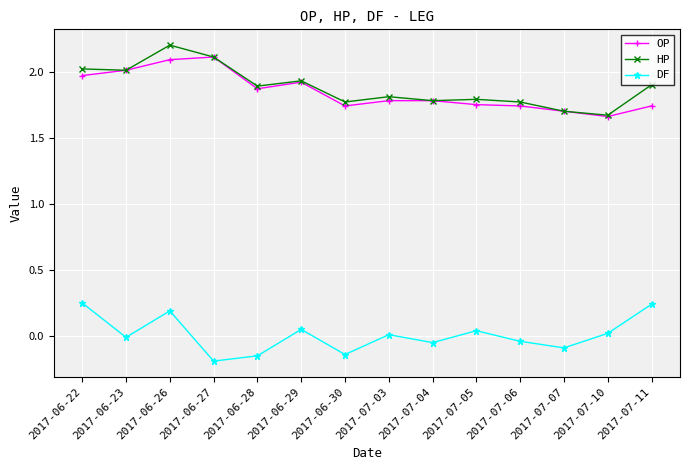

Which category has the highest value in the HP series?

2017-06-26